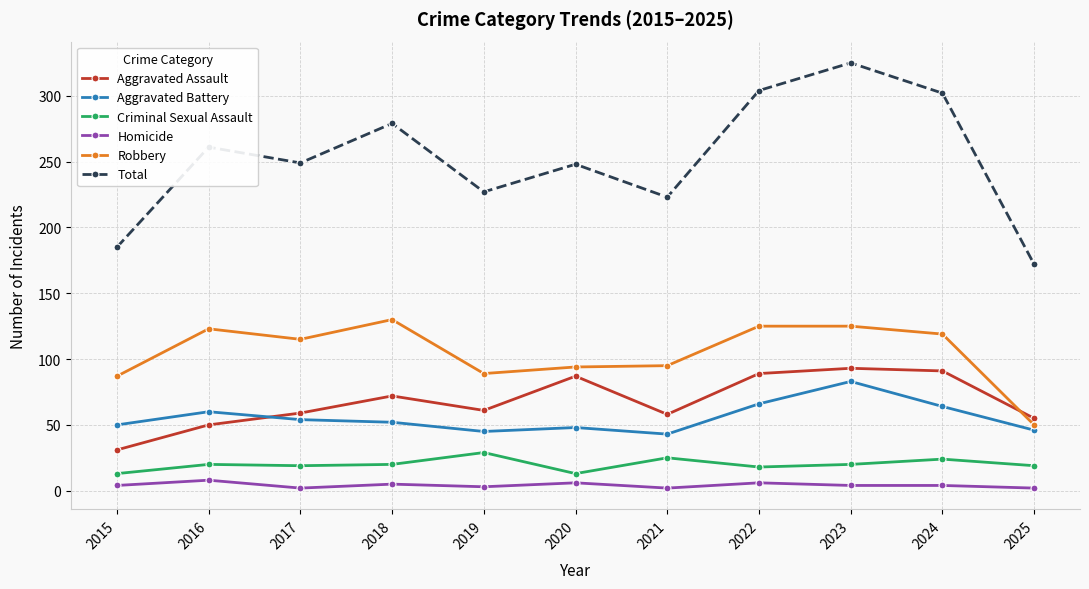

What is the total value across all series at 2021?

446